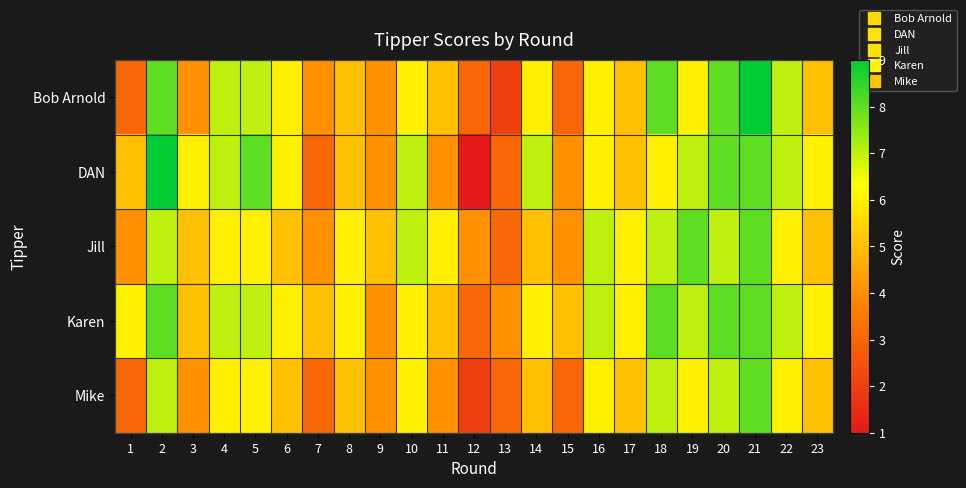

At which category is the sum across all series the highest?

21